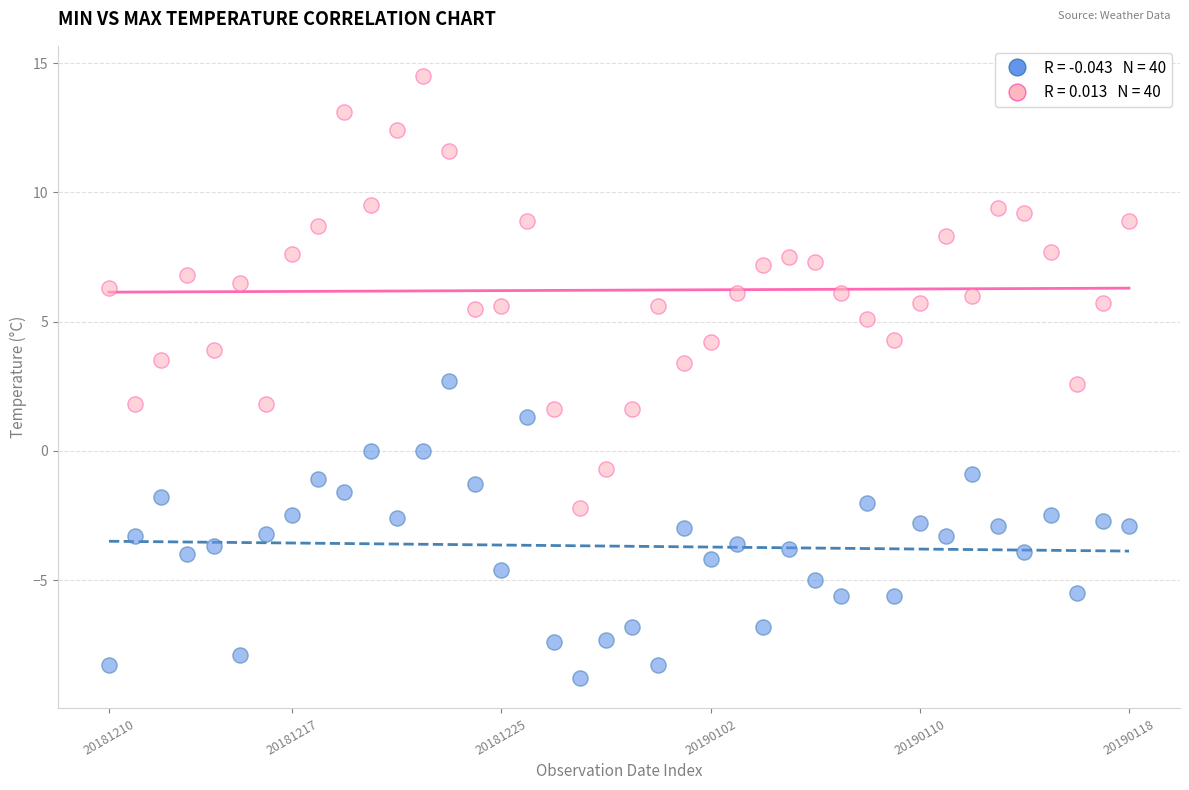

Across all data points, what is the range of Y values (max minus min)?

23.3